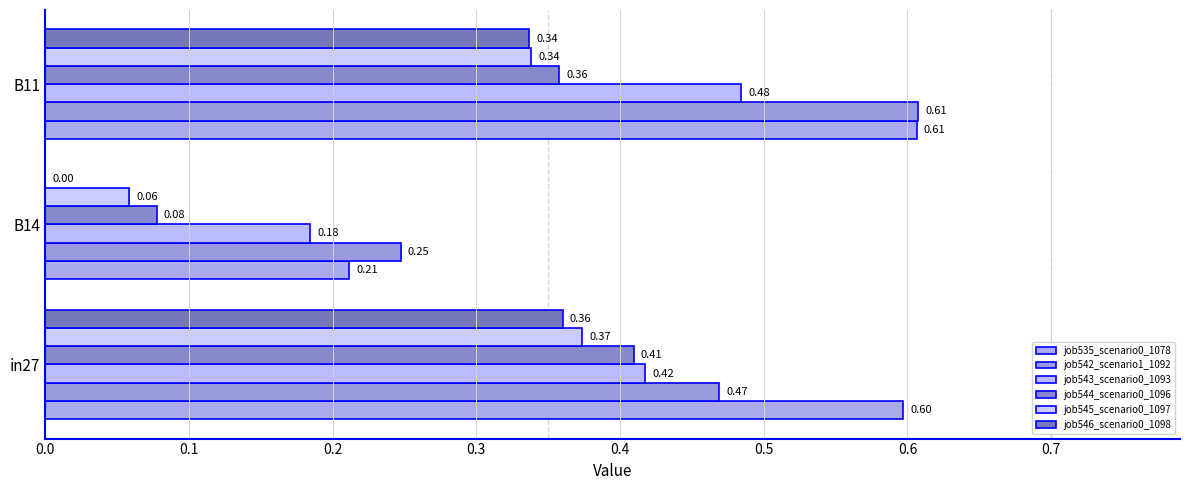

How many data points does each series have?

3